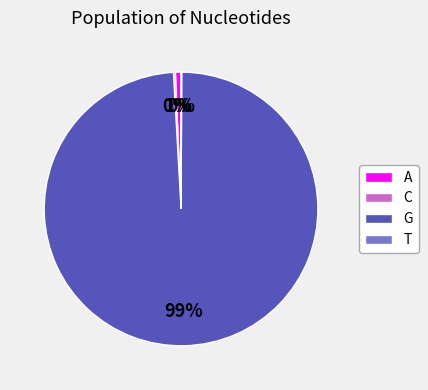

Which slice represents more than half of the pie?

G